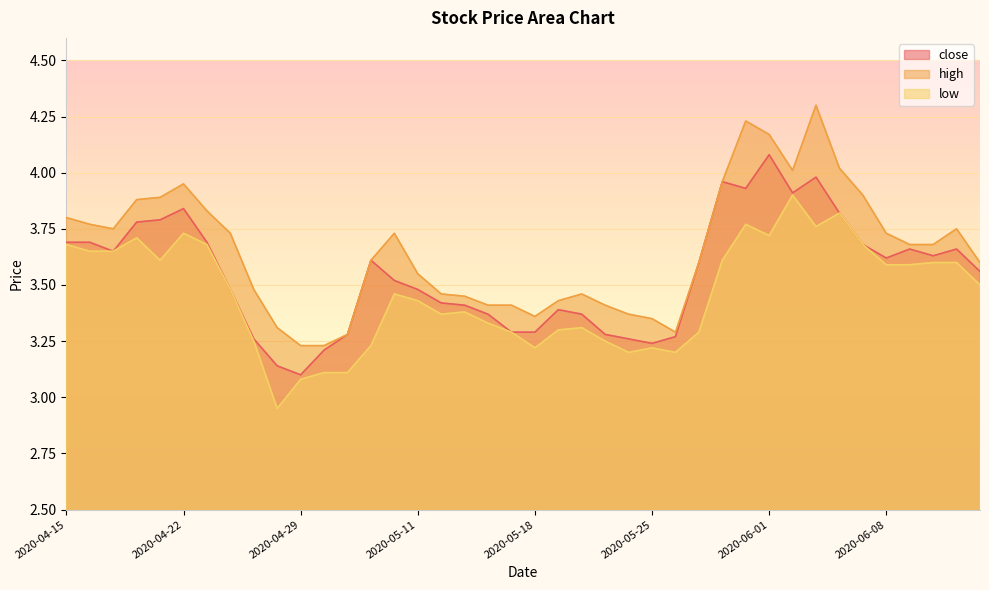

True or false: low and high intersect in this chart.

False